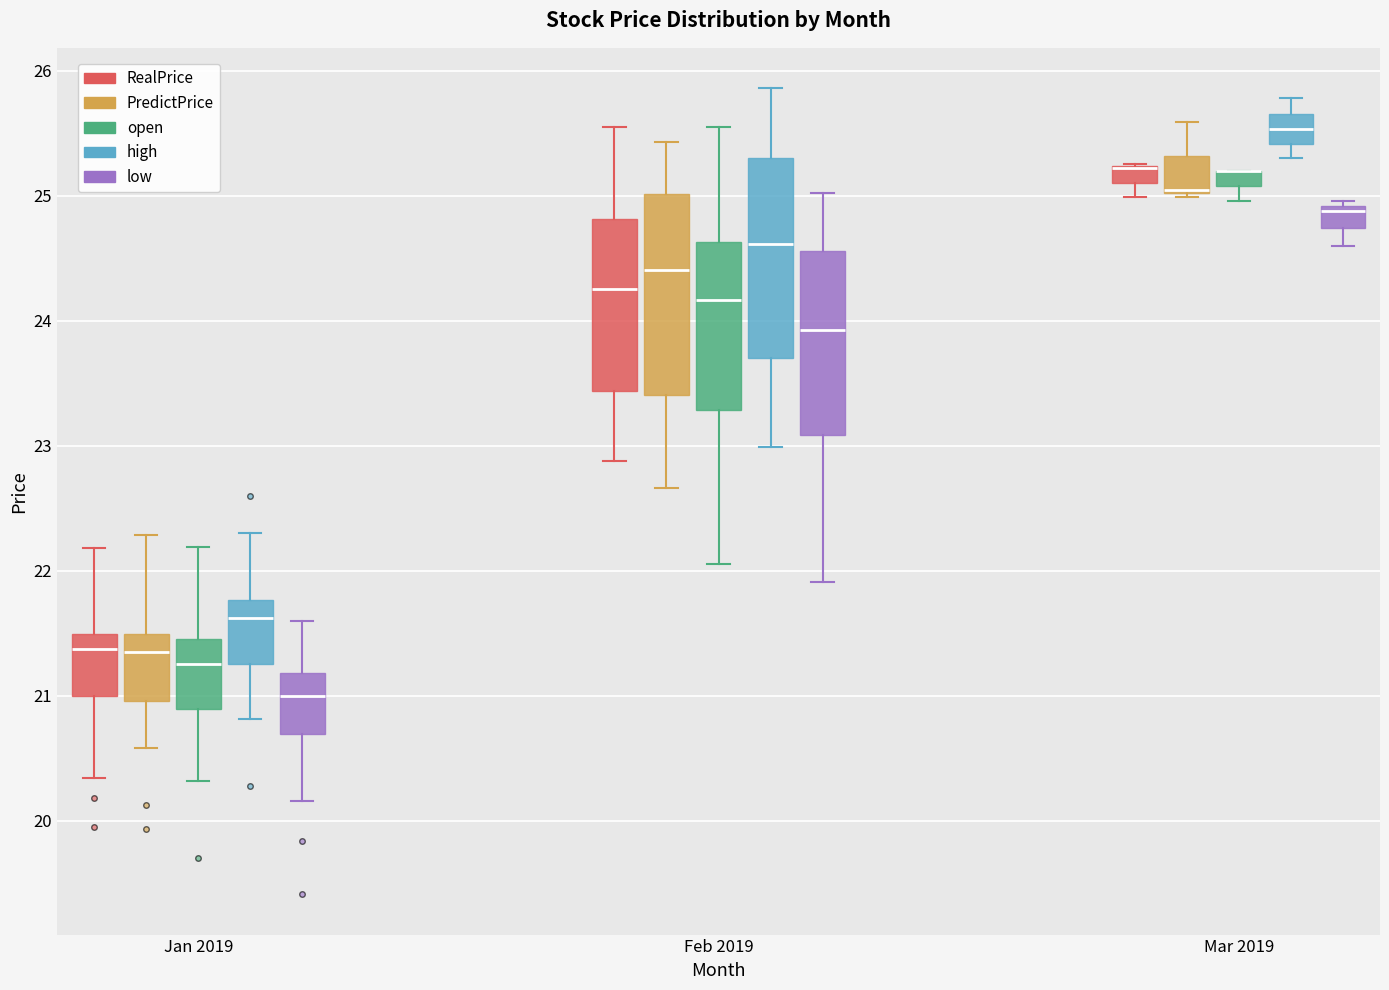

Where is the lower edge of the box for Mar 2019 (low) on the y-axis? The values are not printed on the chart, so give them approximately, as read against the axis.

24.7